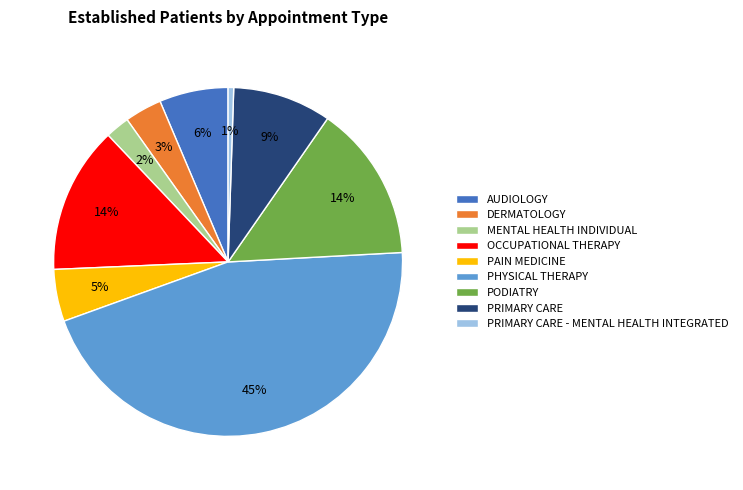

How many segments does this pie chart have?

9